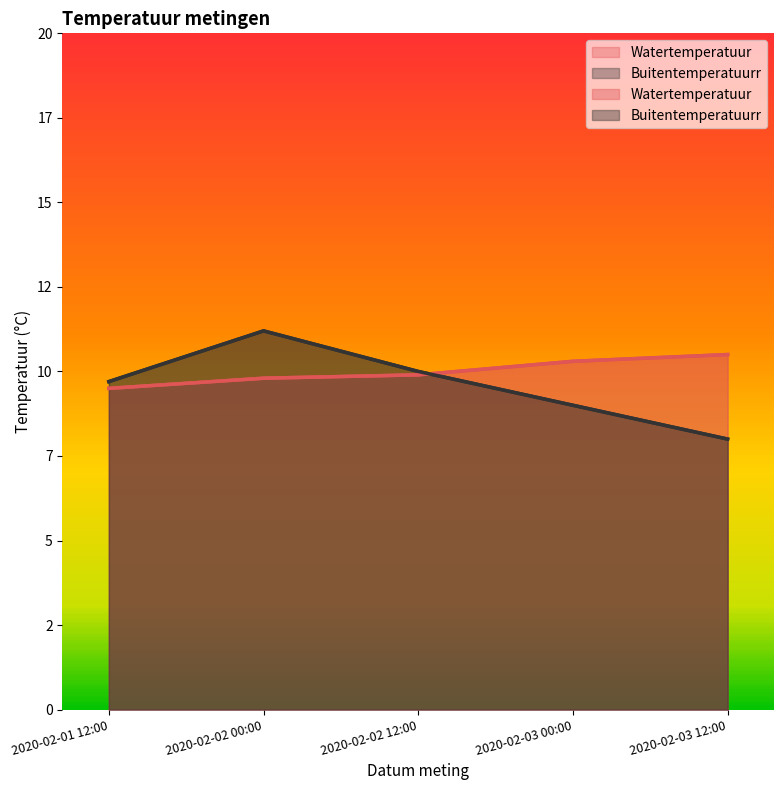

Which series has the largest total across all categories?

Watertemperatuur